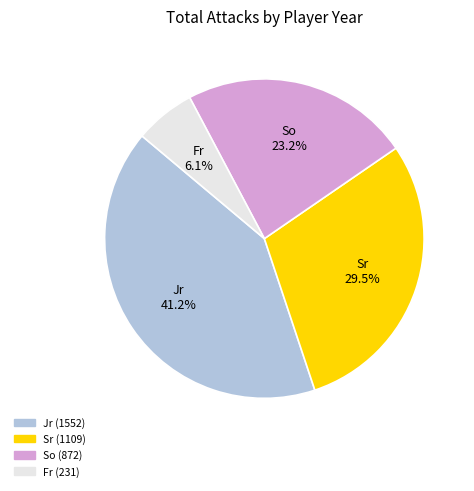

Count the number of slices in the pie.

4